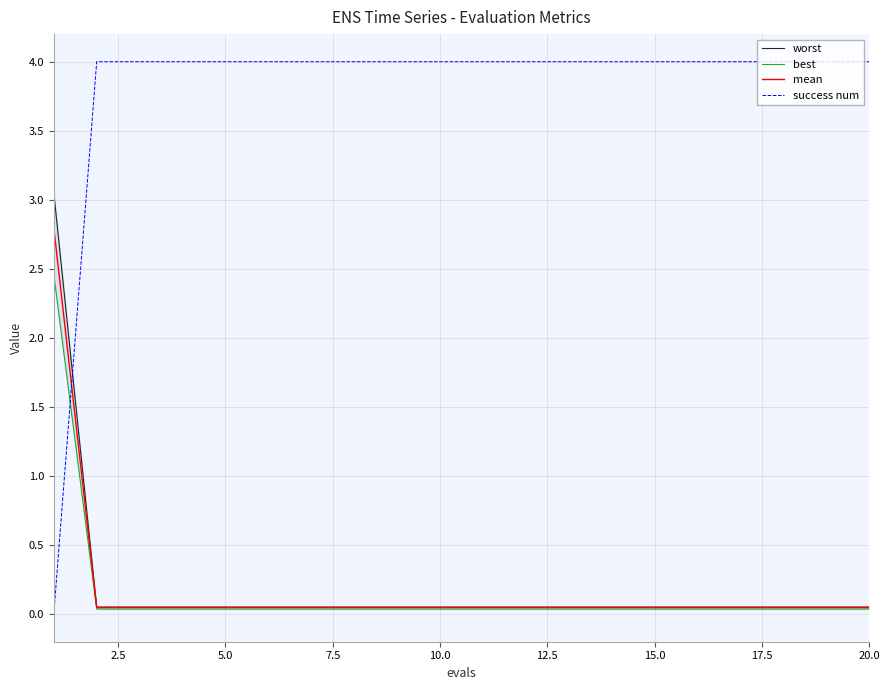

How many times do success num and mean cross each other?

1